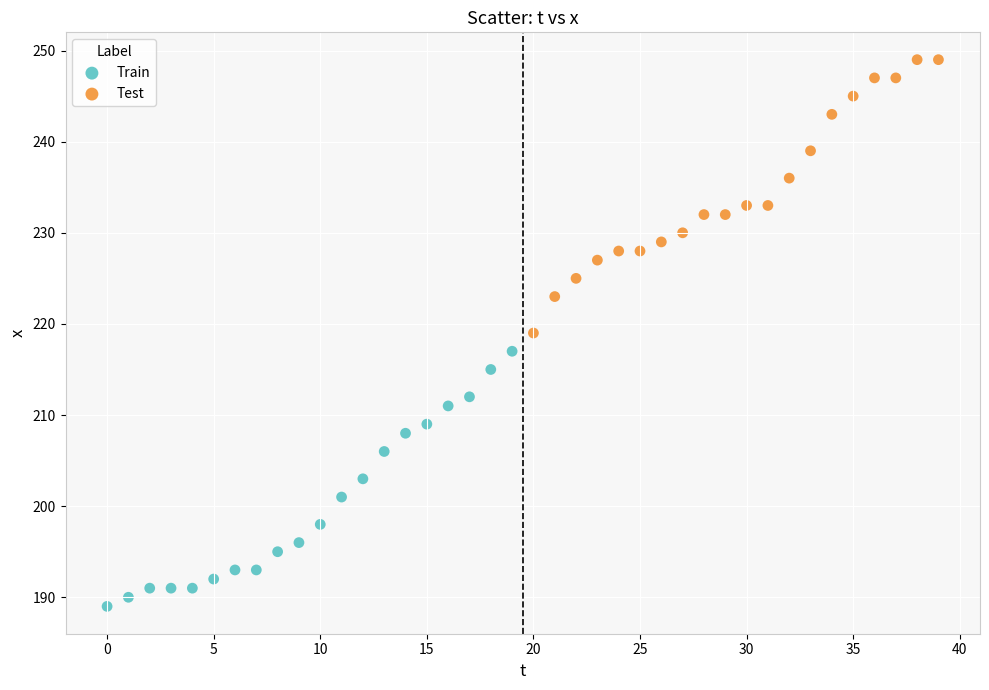

Which series contains the lowest Y value?

Train